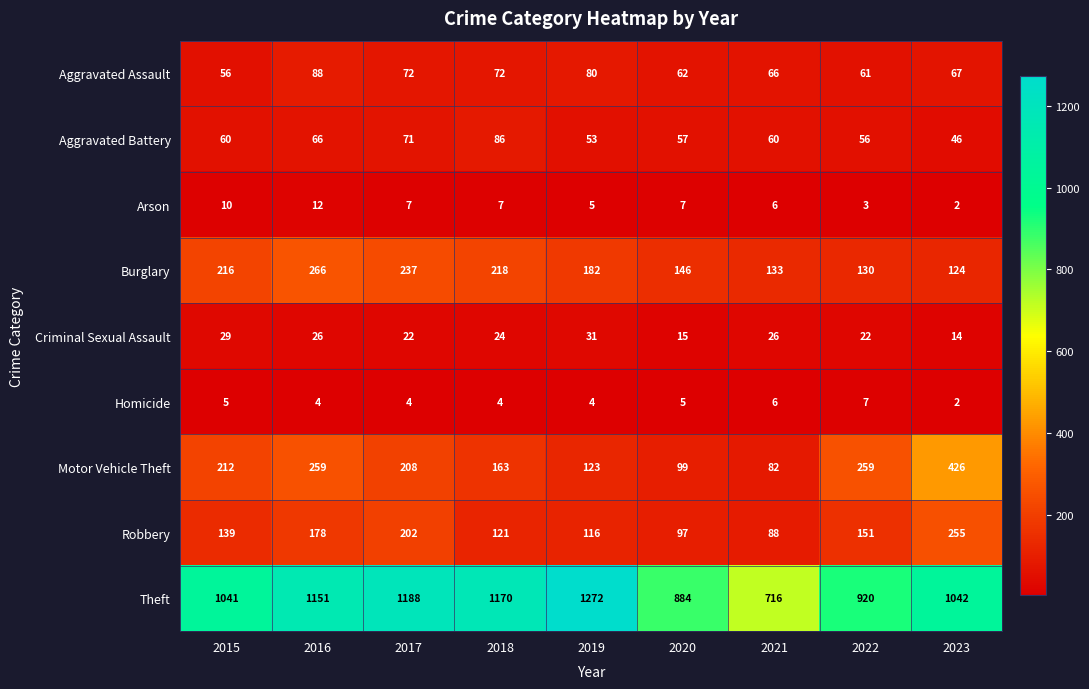

At how many categories does at least one series exceed 1084?

4